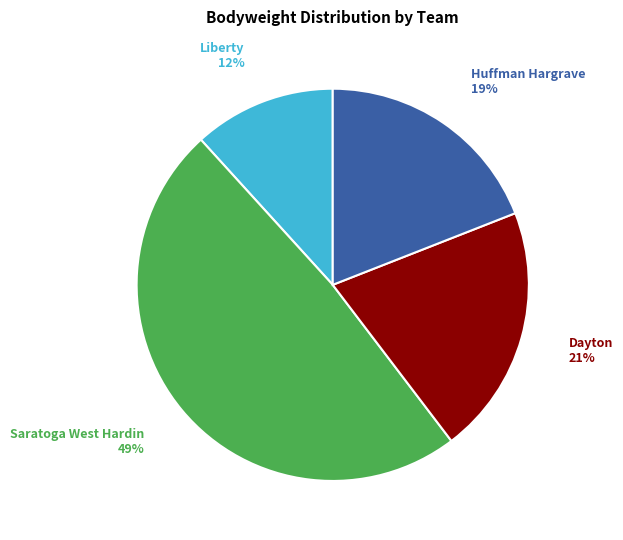

Is there a majority slice in this chart?

No